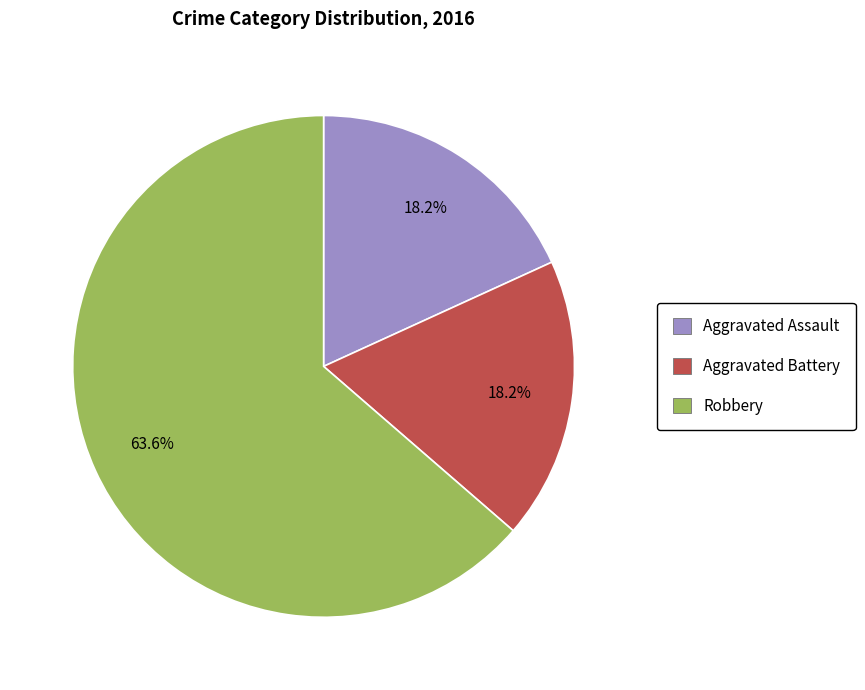

True or false: Aggravated Assault accounts for 18% of the total.

True